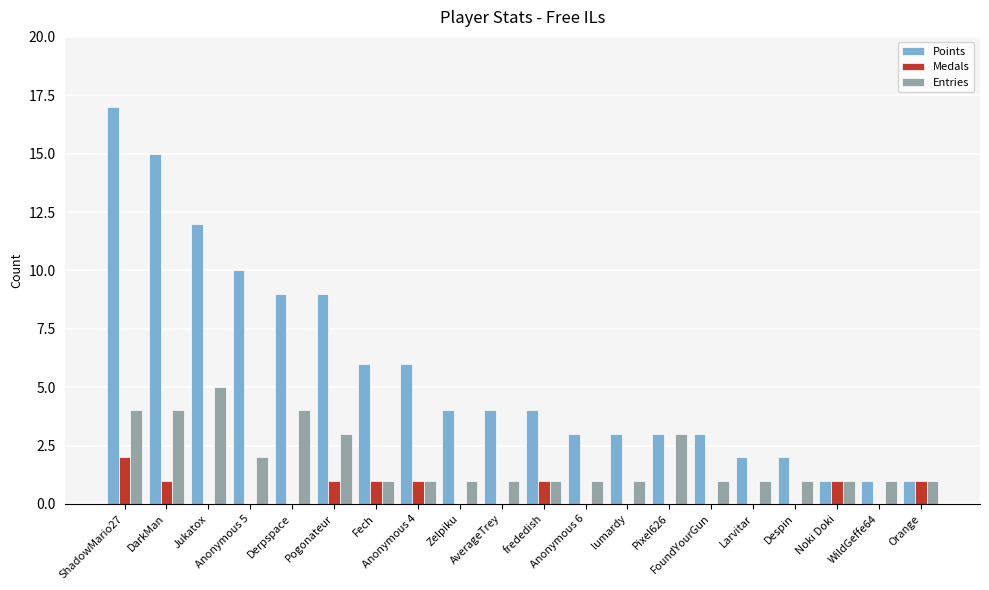

Which series has the widest spread of values?

Points